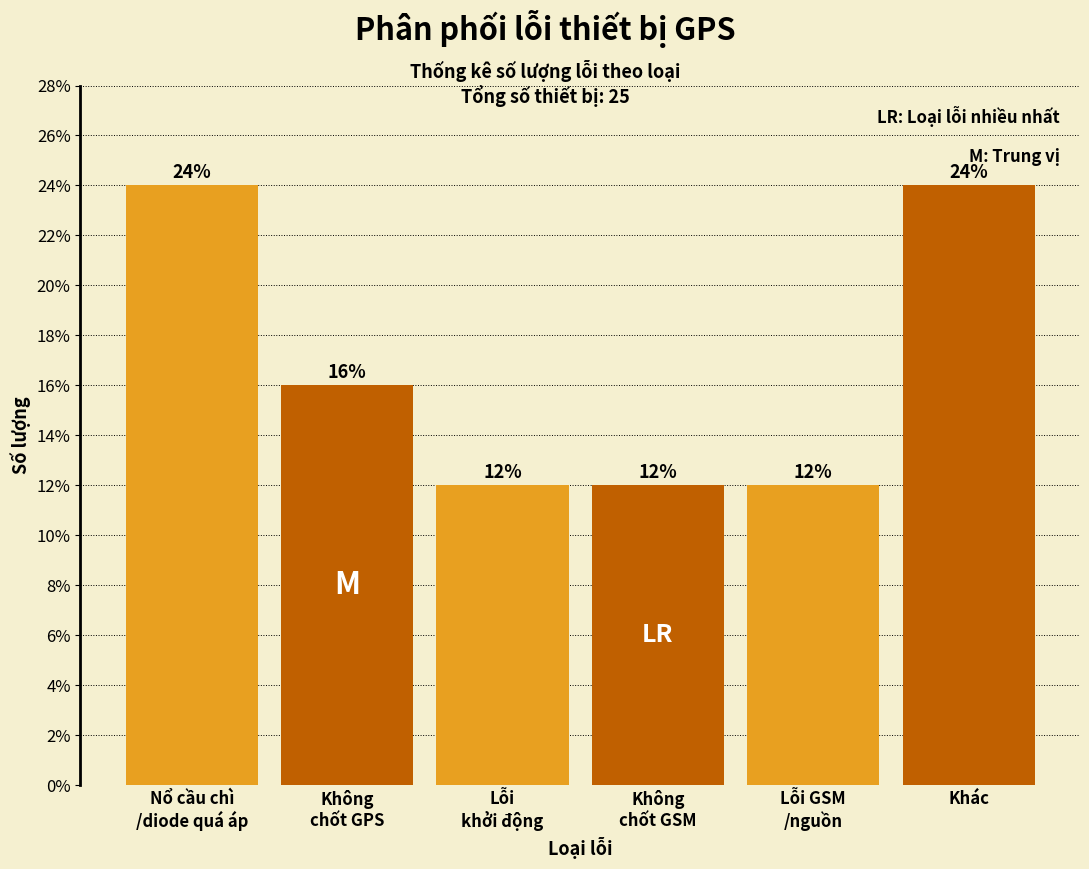

Reading left to right, list all the values displayed in this chart.

24	16	12	12	12	24